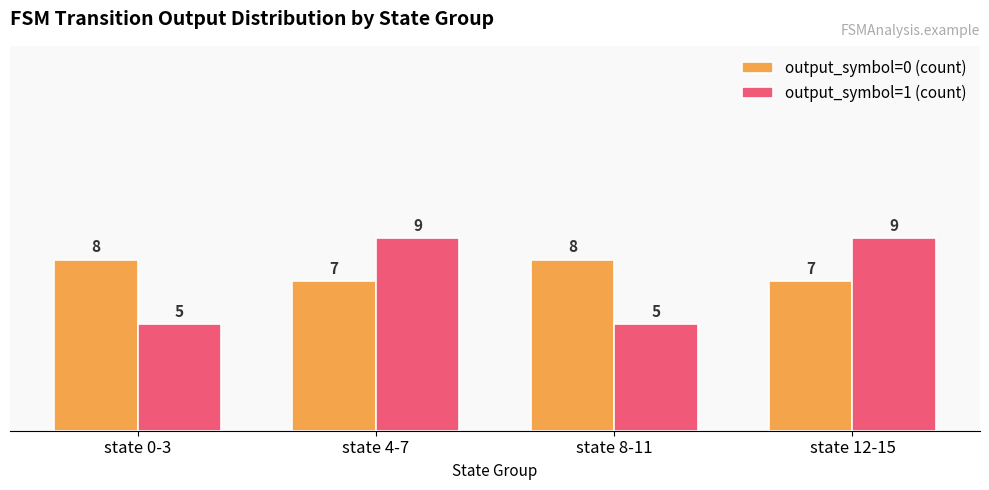

What is the total value across all series at state 0-3?

13